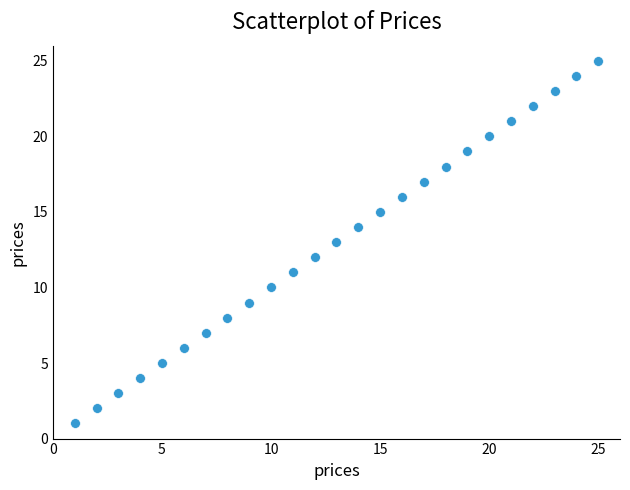

What is the range of Y values (max minus min)?

24